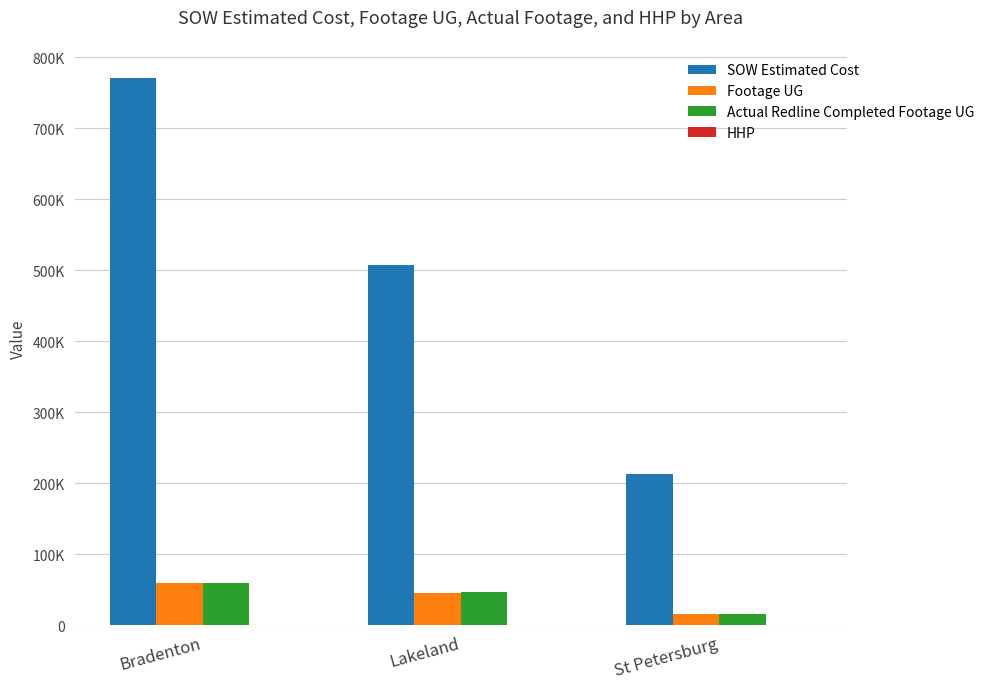

Where does the SOW Estimated Cost series first go above 507317?

Bradenton